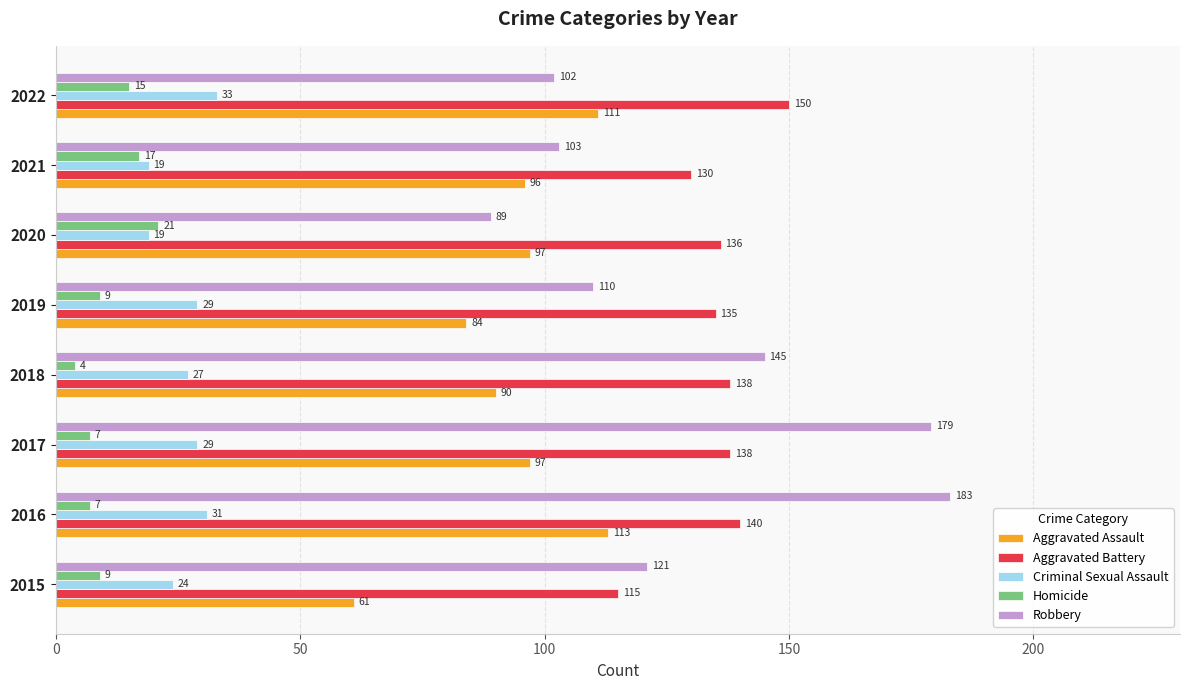

The value of Aggravated Battery at 2016 is 46. True or false?

False